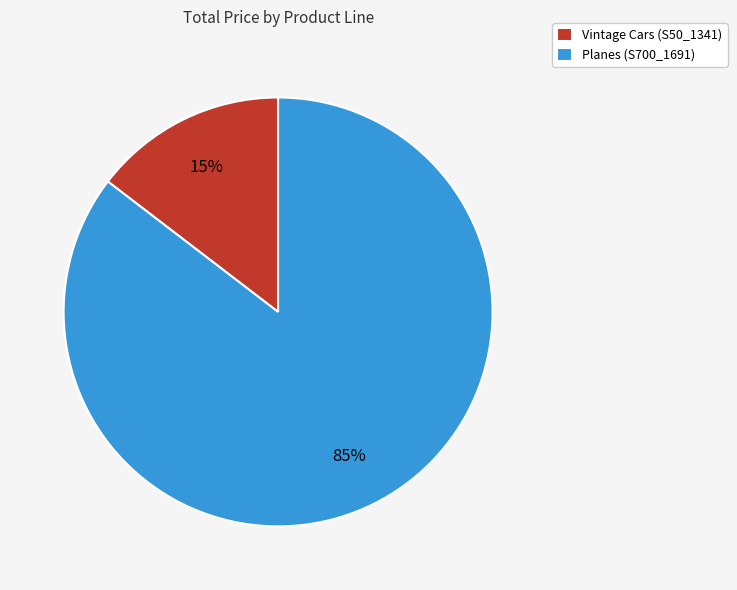

How many segments does this pie chart have?

2